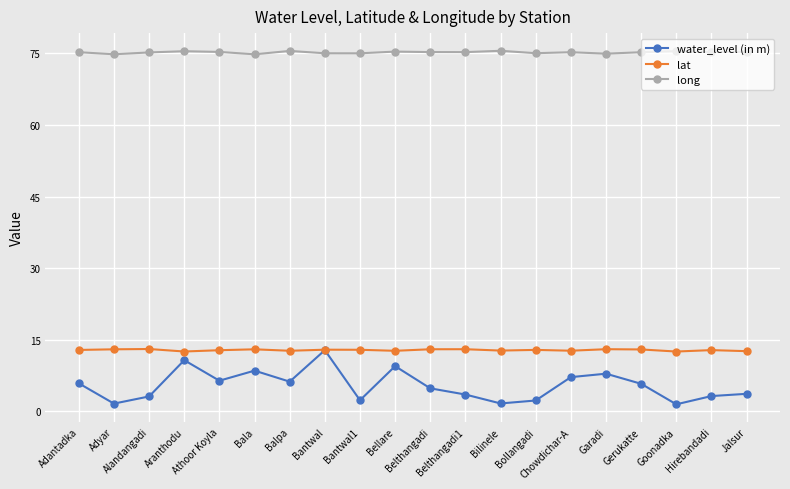

In lat, how many points are lower than both neighbors (excluding endpoints)?

6